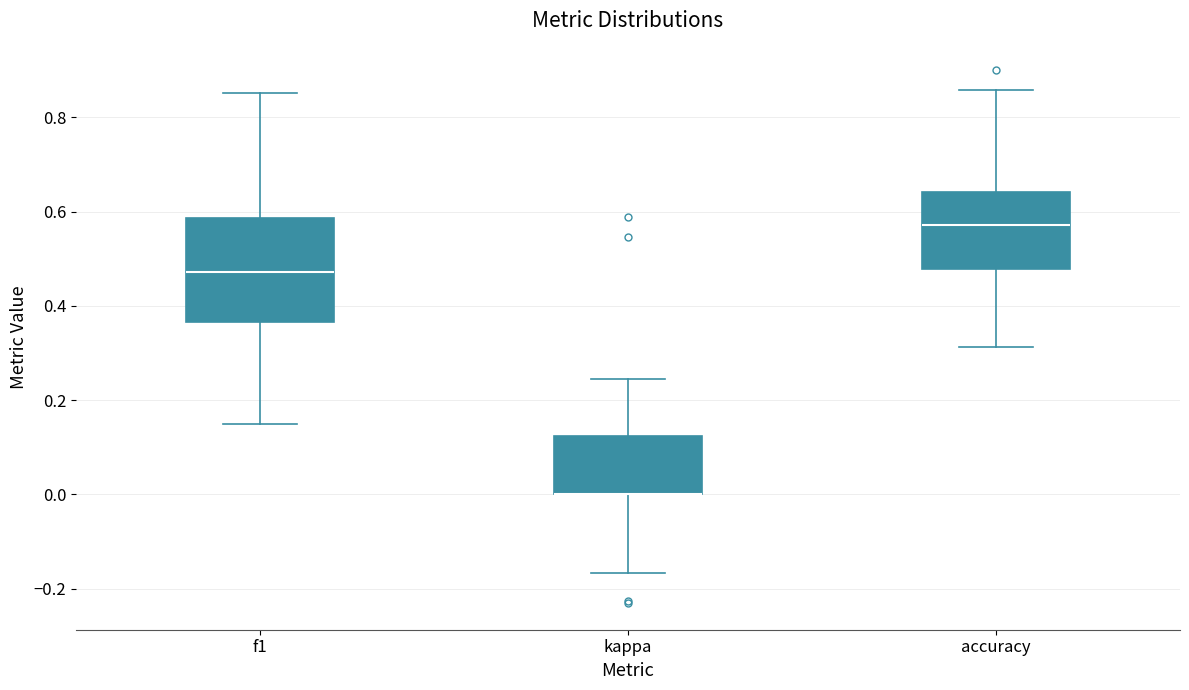

Reading left to right, read every box against the y-axis: the position of its median line, the range the box covers, and the ends of its whiskers. The values are not printed on the chart, so give them approximately, as read against the axis.

f1: median 0.48, box 0.36 to 0.58, whiskers 0.14 to 0.86
kappa: median 0.00 (drawn on the box's lower edge), box 0.00 to 0.12, whiskers -0.16 to 0.24
accuracy: median 0.58, box 0.48 to 0.64, whiskers 0.32 to 0.86